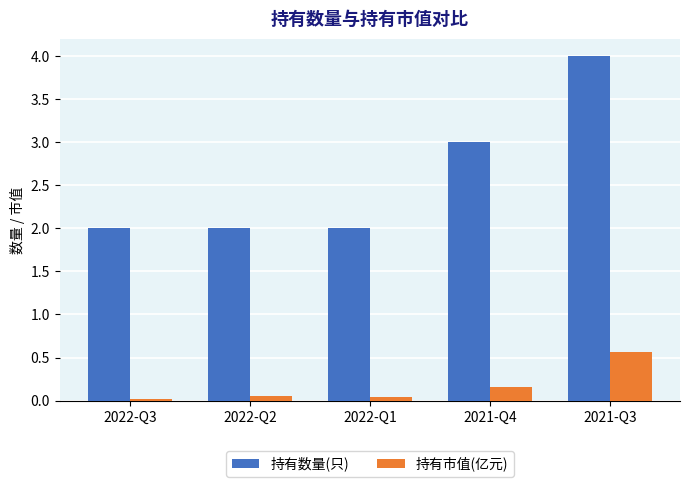

Which series has the largest range (max minus min)?

持有数量(只)